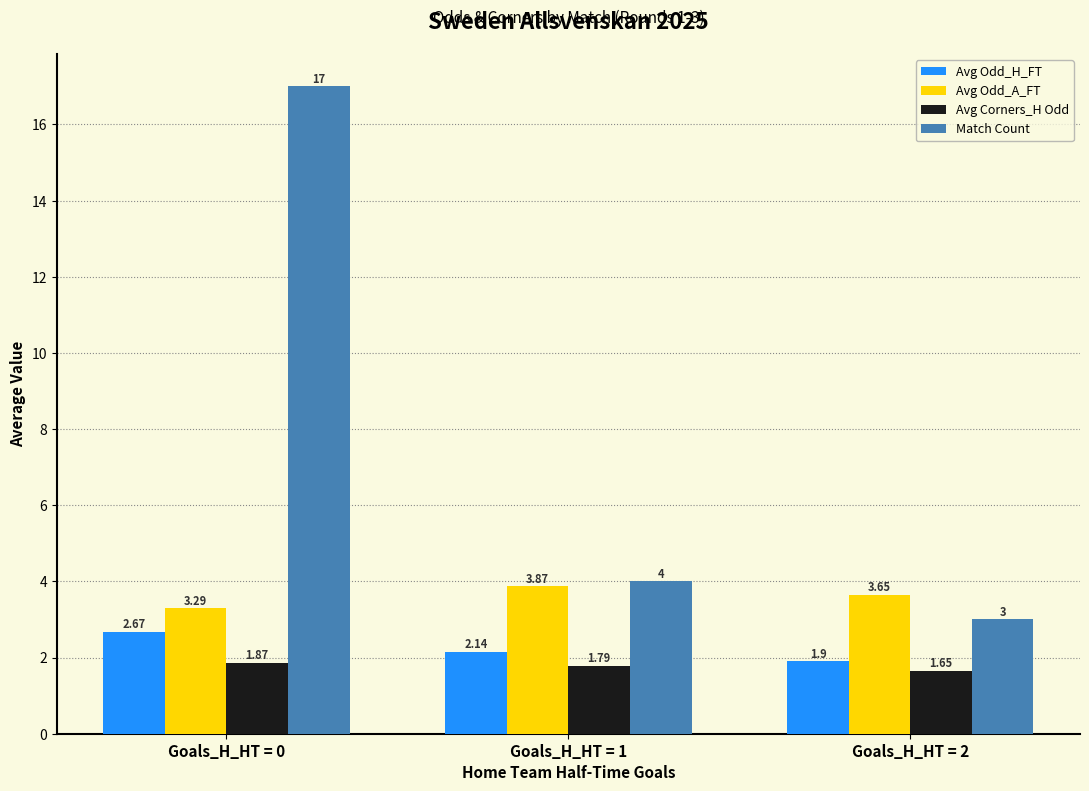

Which series has the largest total across all categories?

Match Count